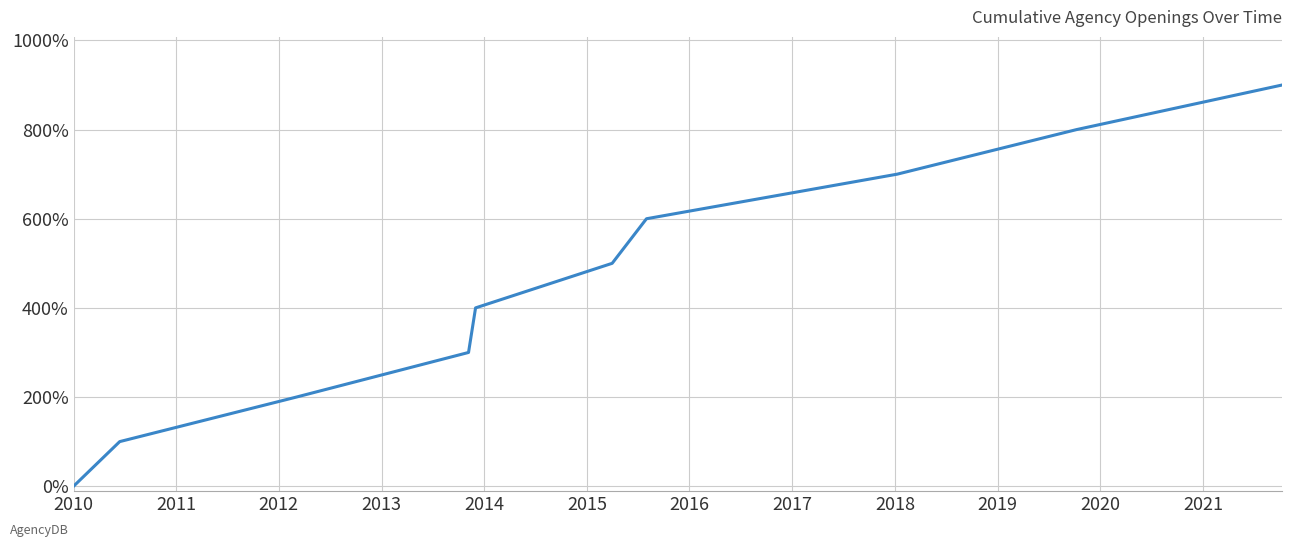

What is the greatest value displayed?

900